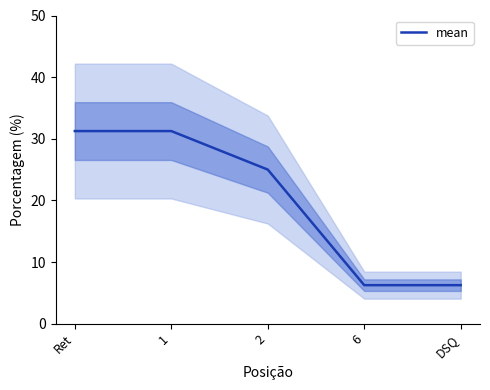

What is the smallest value displayed?

6.2